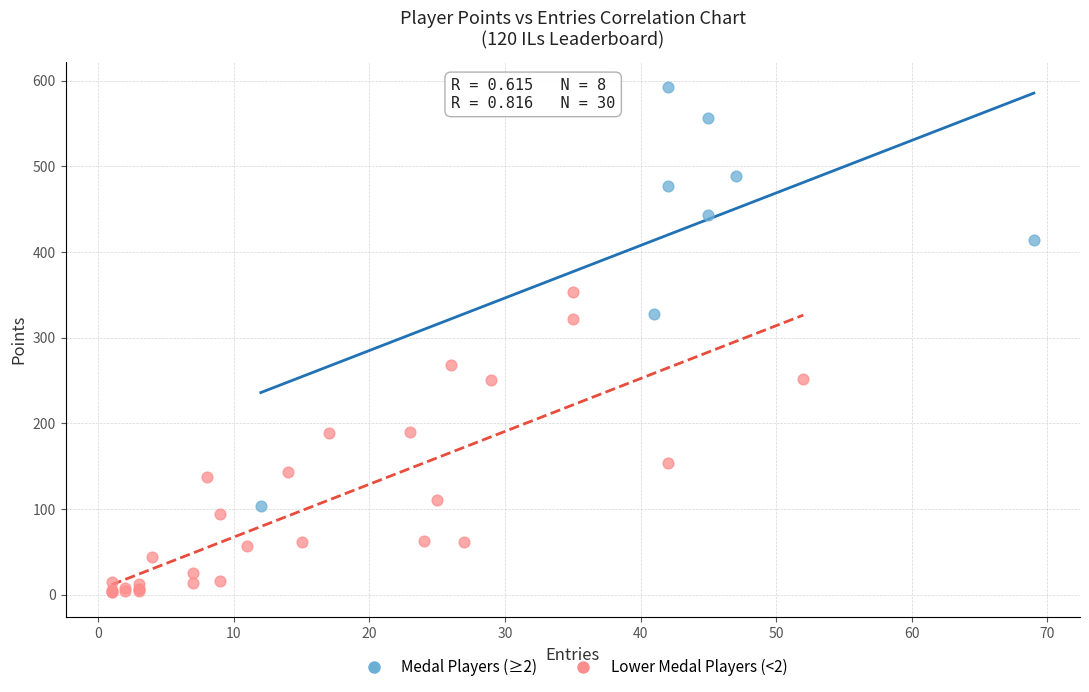

Which series contains the lowest Y value?

Lower Medal Players (<2)